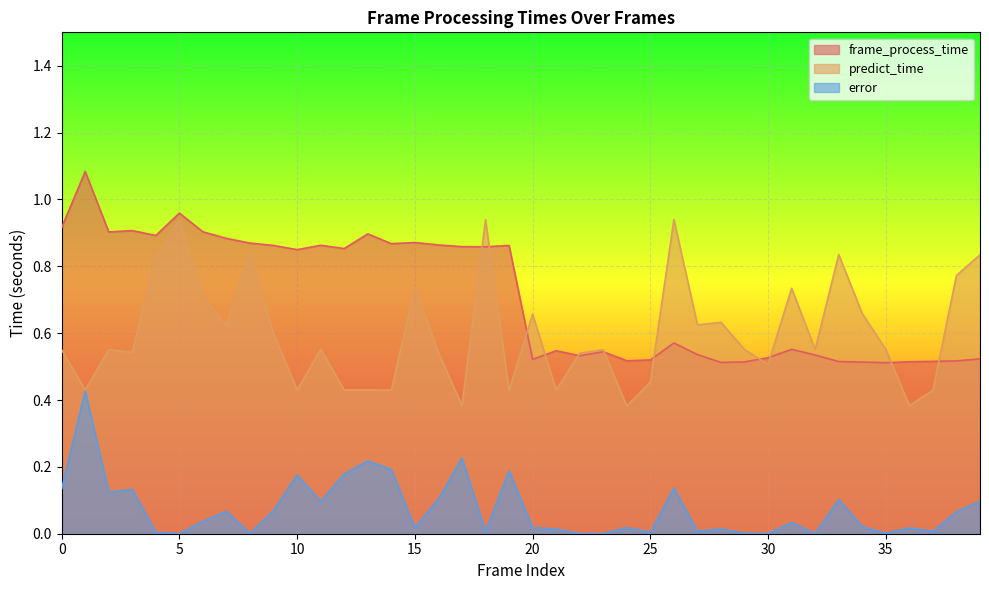

At which label does predict_time reach its minimum?

24